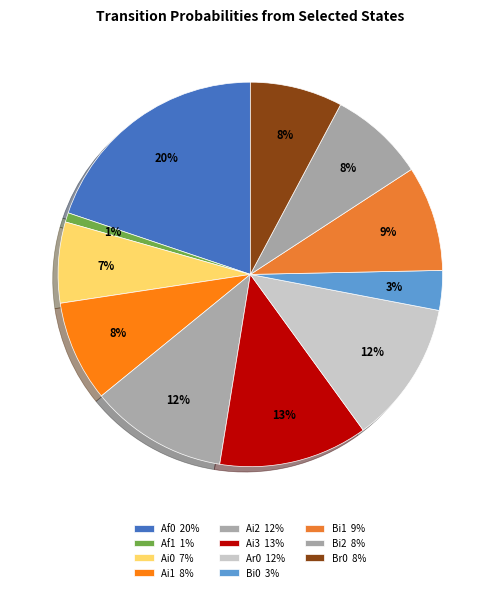

Count the number of slices in the pie.

11